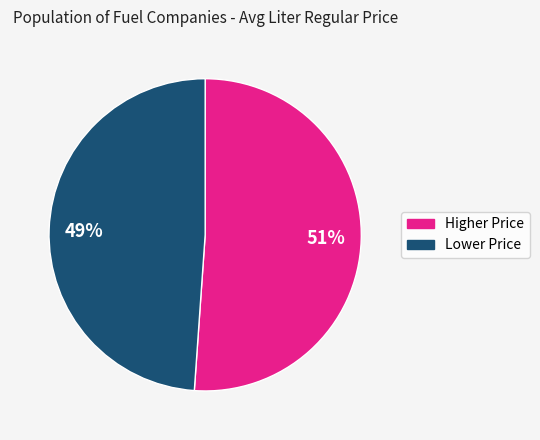

To the nearest percent, what is the difference between the 49% and 51% slice percentages?

2%